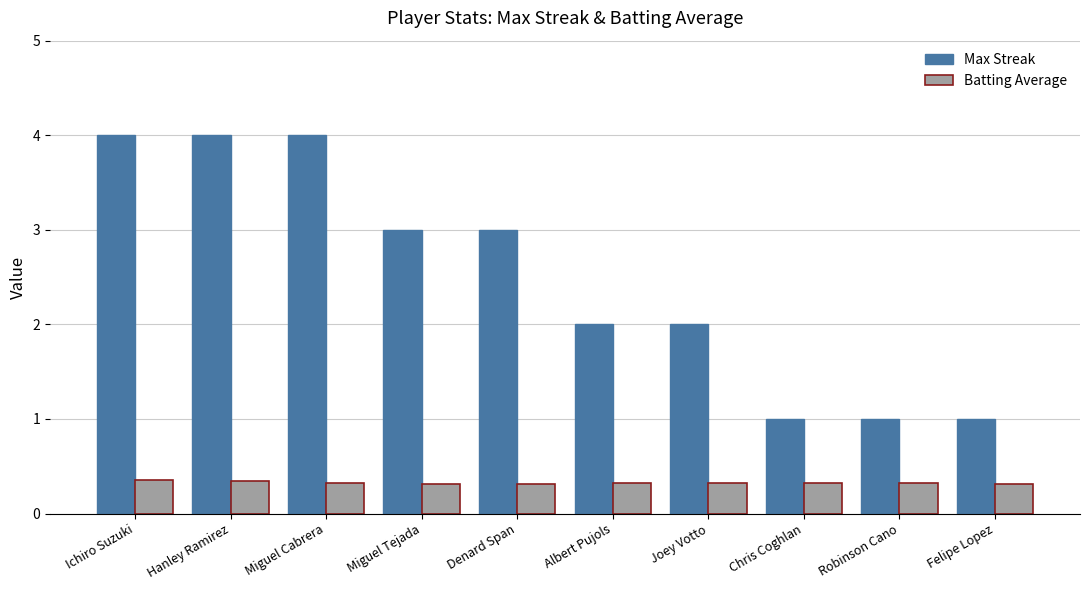

Which series has the largest total across all categories?

Max Streak